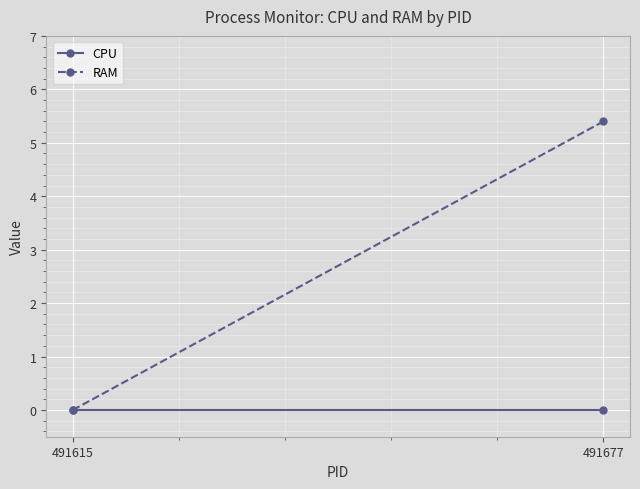

What is the value of the RAM point at the 2nd from the left?

5.4